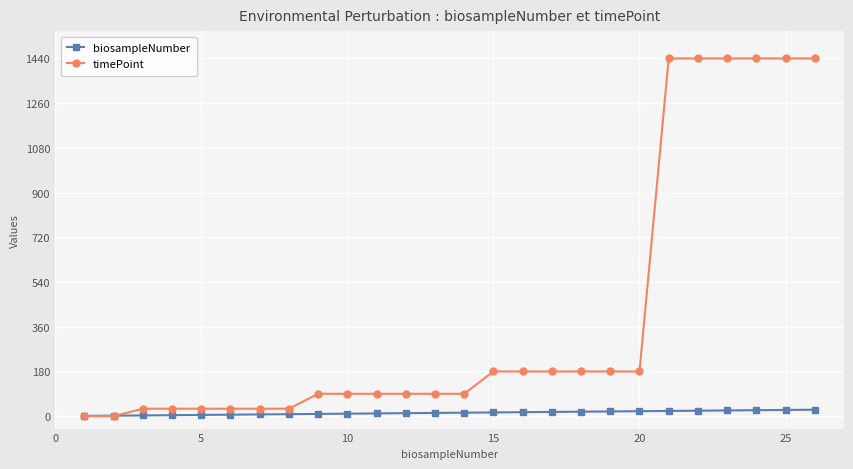

Which series has the largest total across all categories?

timePoint